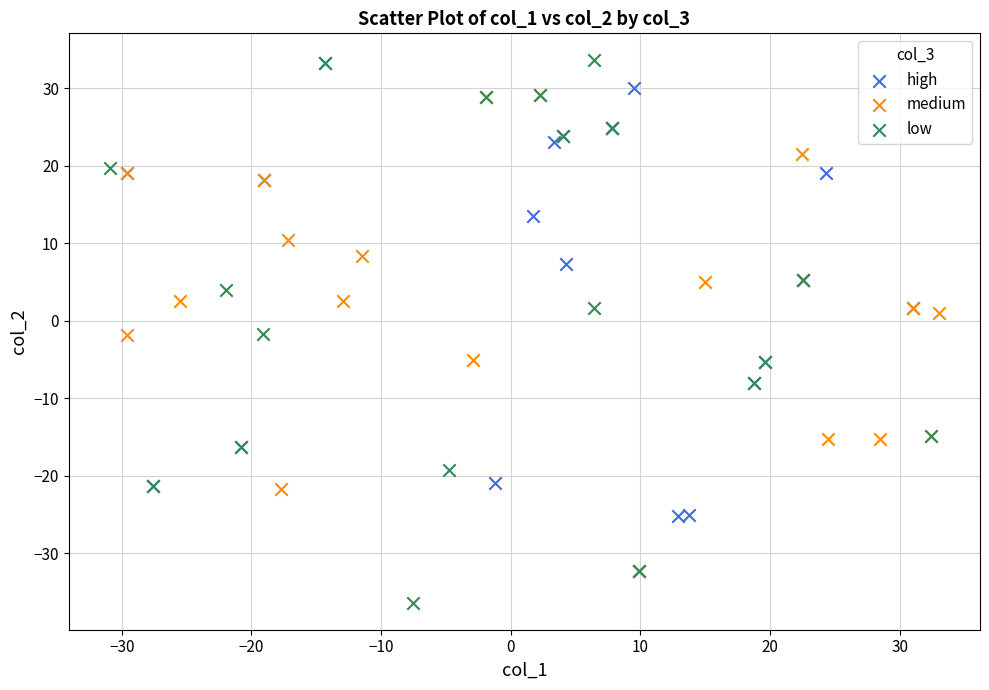

Which series reaches the minimum Y coordinate?

low